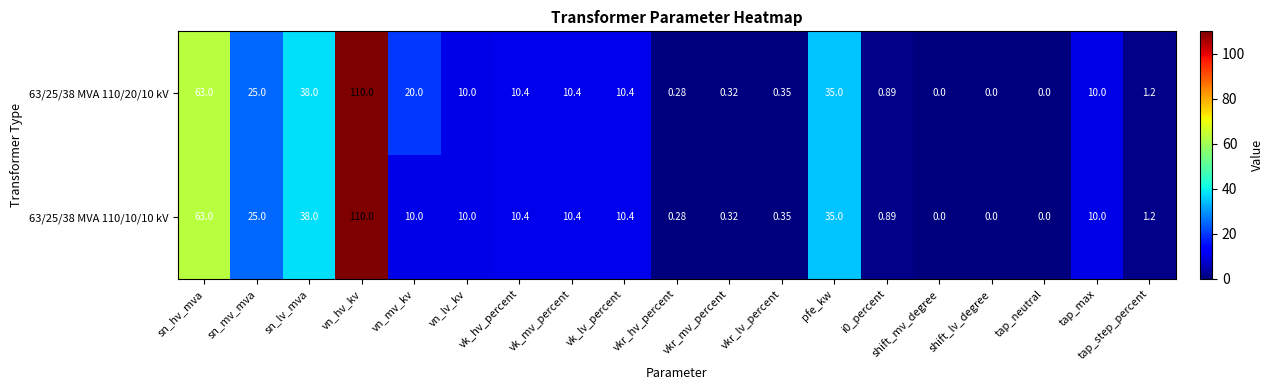

Which label corresponds to the largest value in the chart?

vn_hv_kv